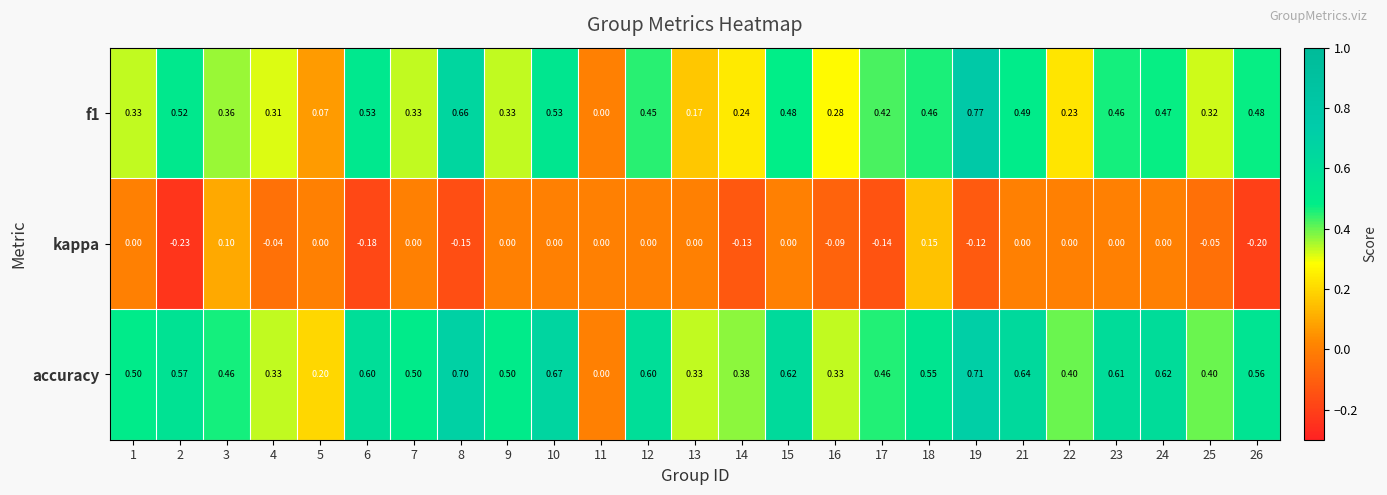

Which series changed the most between 3 and 25?

kappa